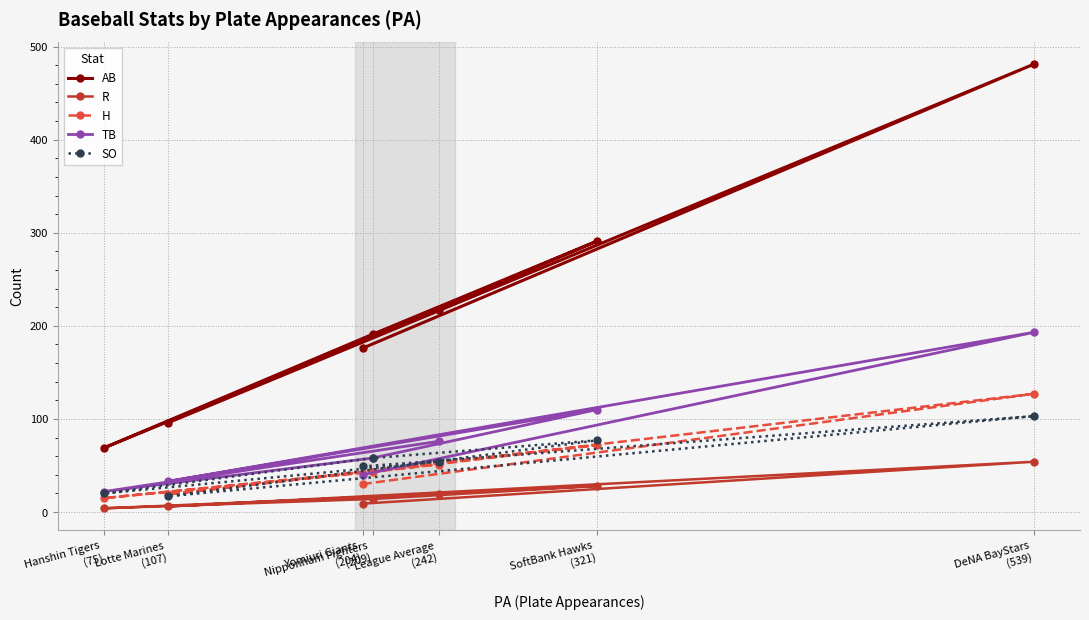

Which series has the largest total across all categories?

AB